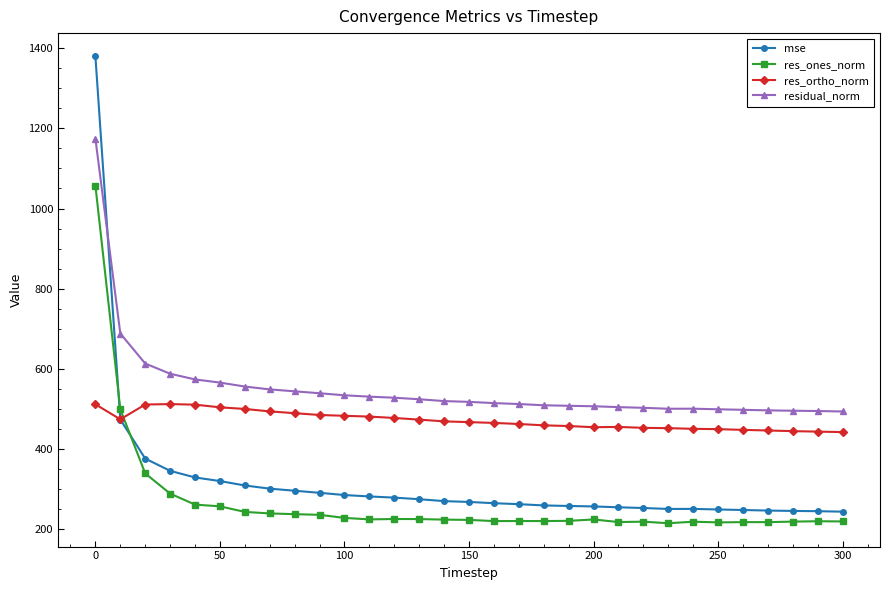

What is the value of the residual_norm point at the 18th from the left?

512.2